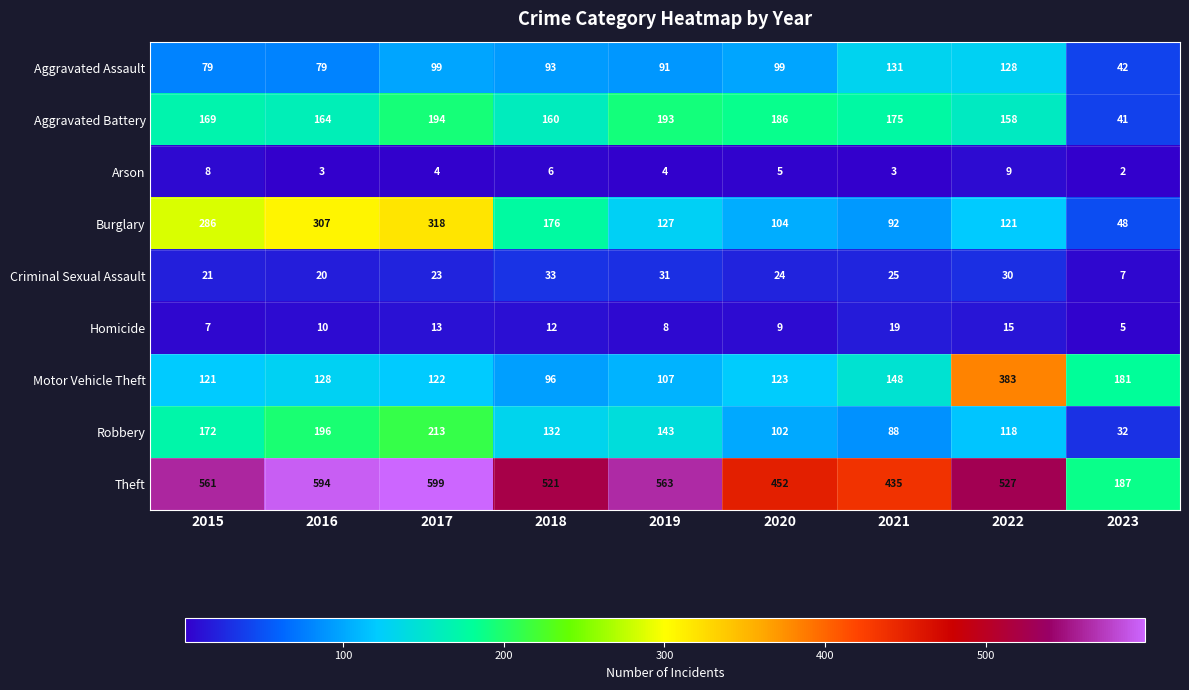

The Aggravated Battery series shows 186 at 2020. True or false?

True